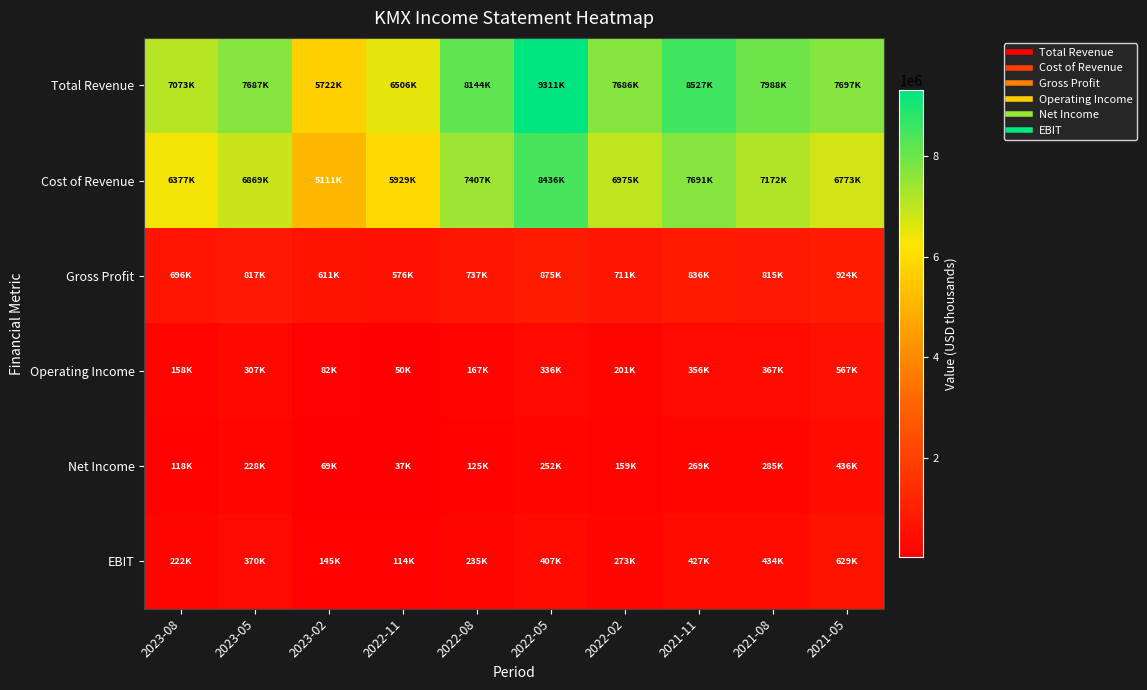

How many categories are shown in the chart?

10